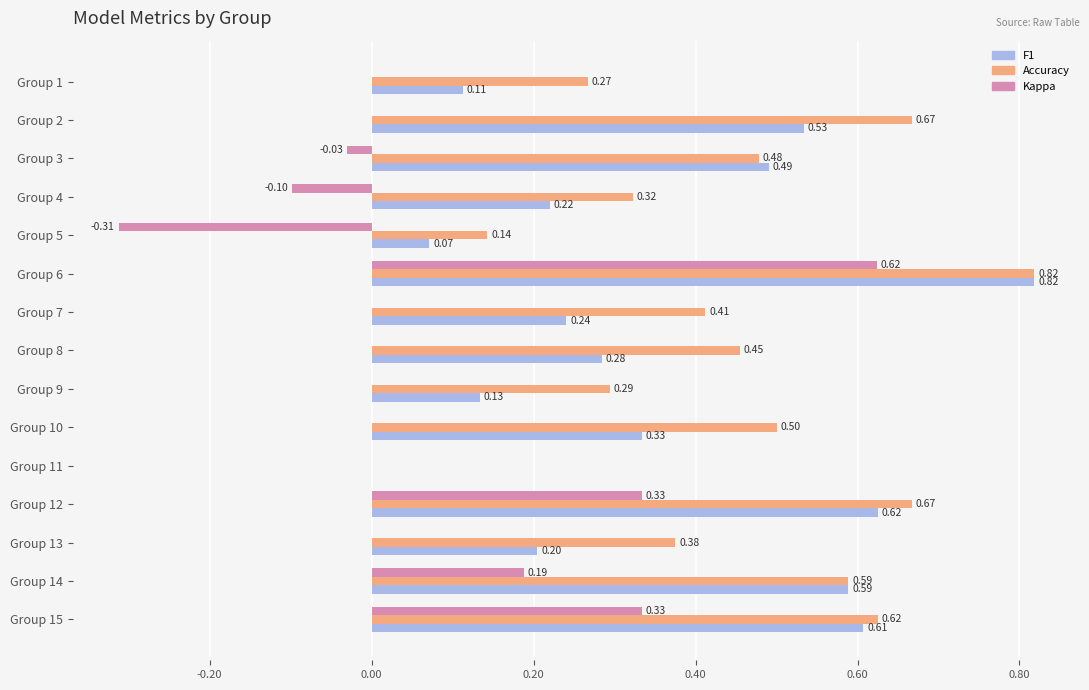

Between Group 9 and Group 15, which series saw the biggest shift?

F1